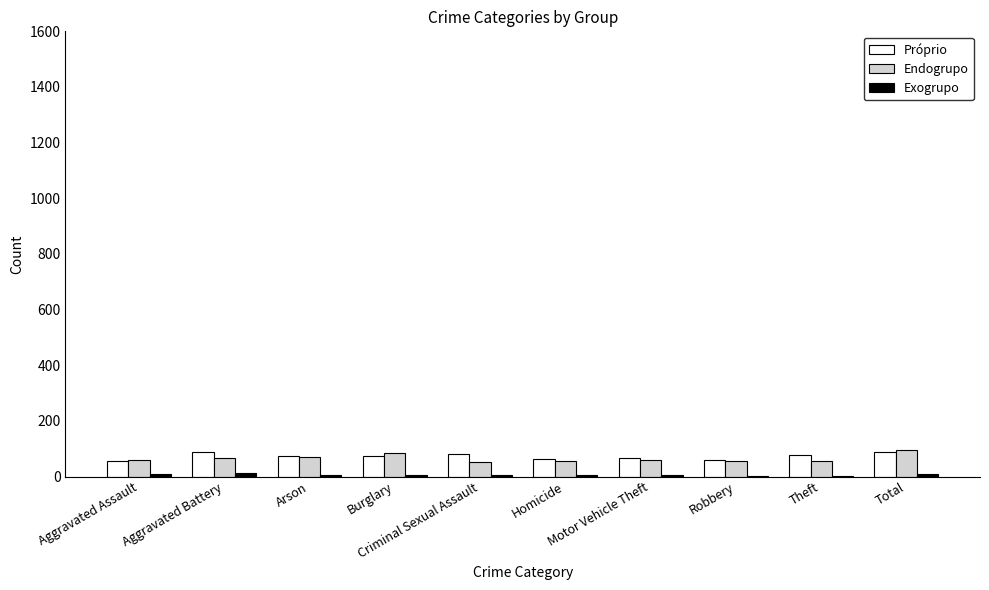

What is the greatest value displayed?

96